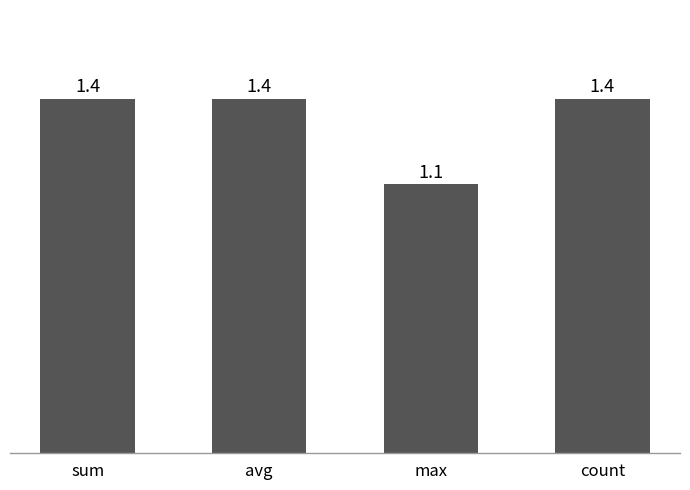

What is the sum of the values at count and max?

2.5